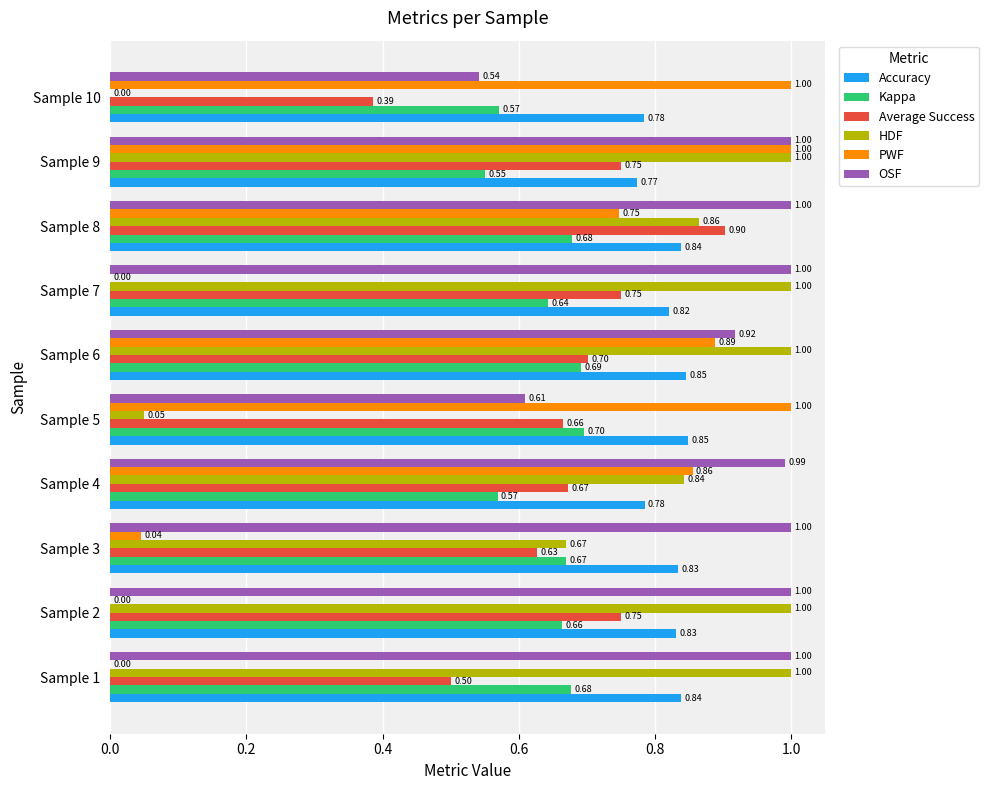

What is the sum of all Kappa values?

6.4